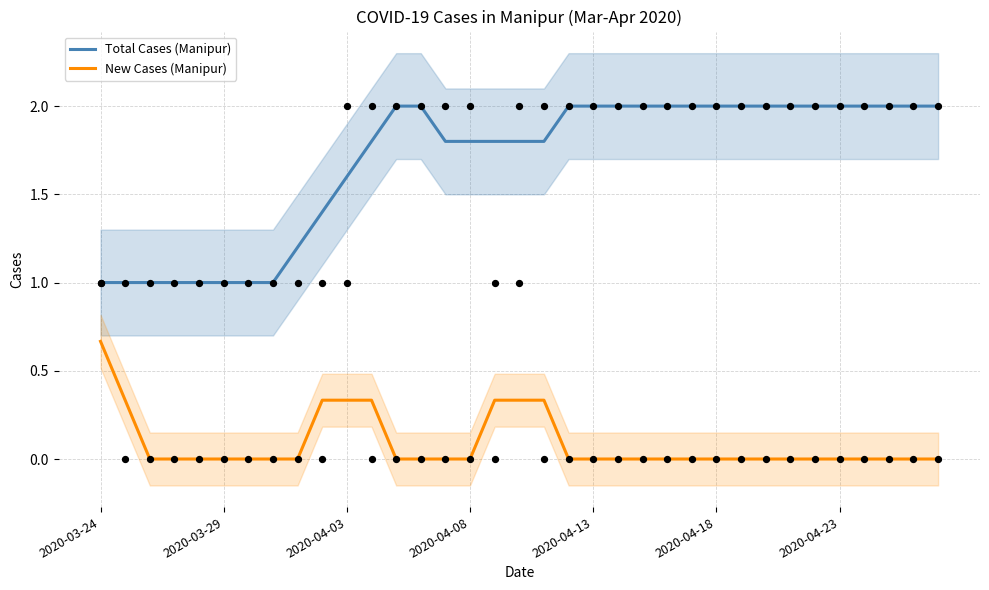

Is the value of Total Cases (Manipur) at 21 greater than the value of New Cases (Manipur) at 19?

Yes